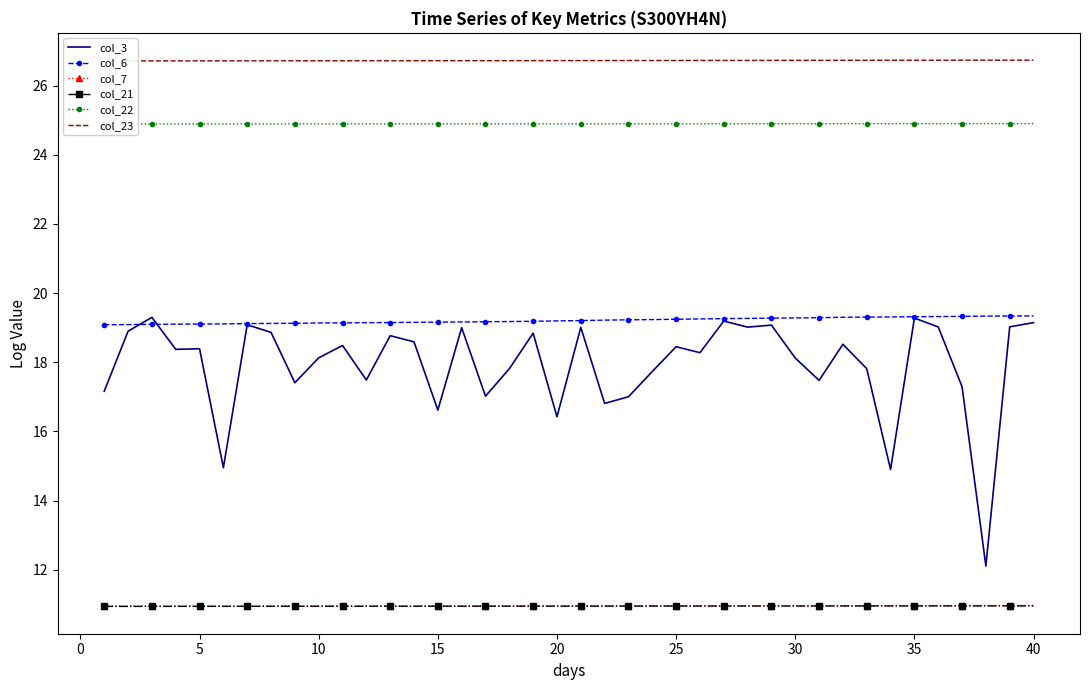

True or false: col_7 and col_3 intersect in this chart.

False